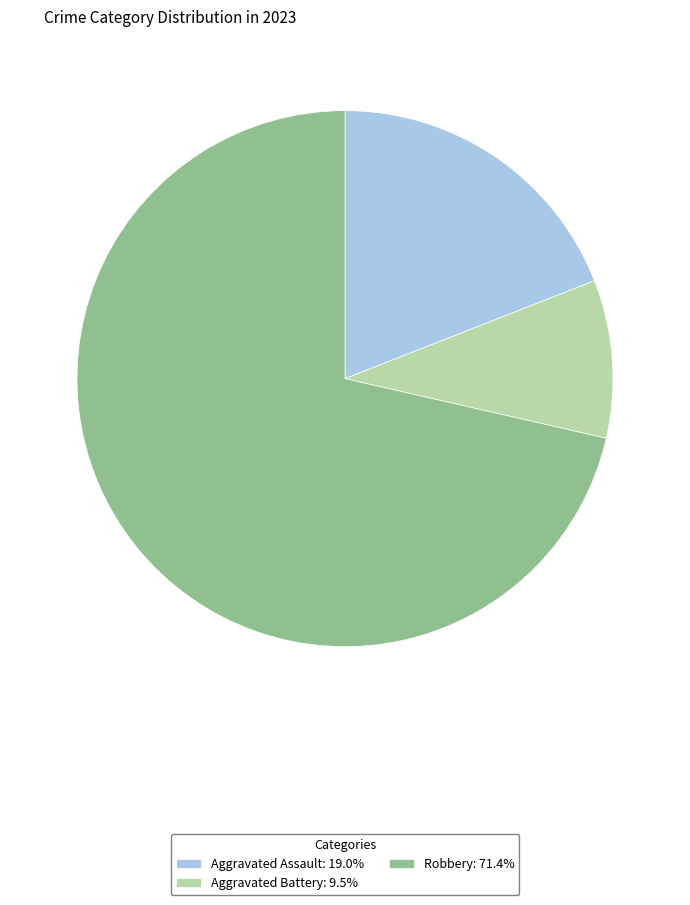

What is the ratio of the value at Robbery: 71.4% to the value at Aggravated Battery: 9.5%?

7.5